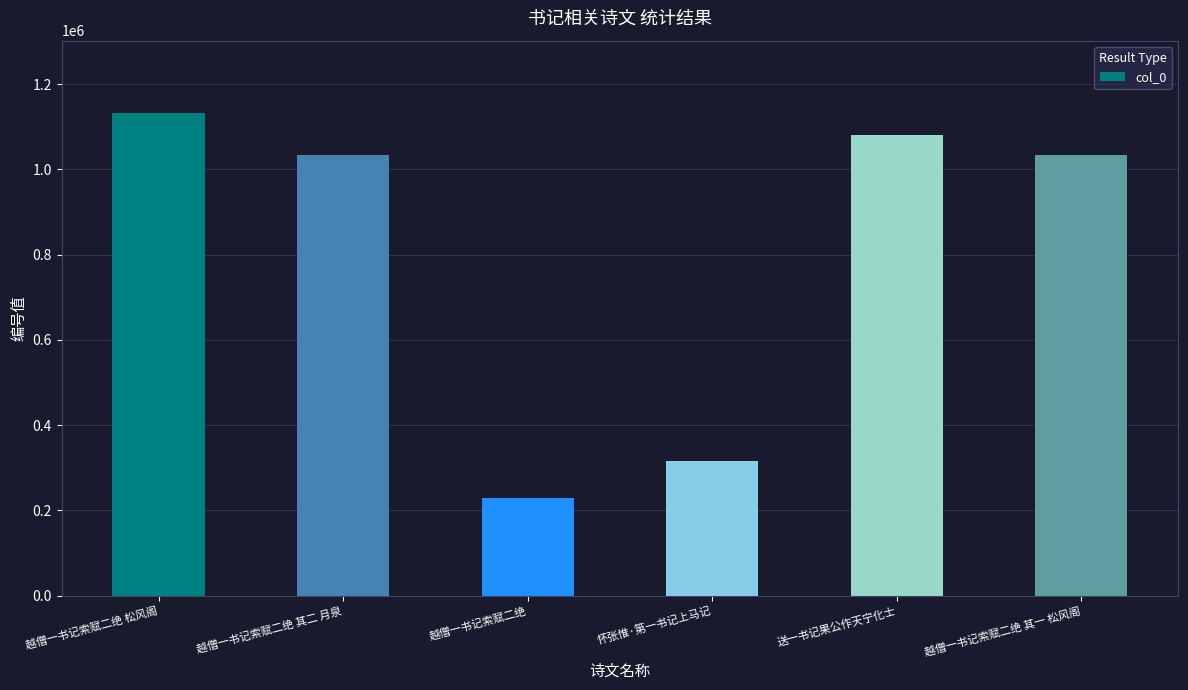

What is the greatest value displayed?

1132083